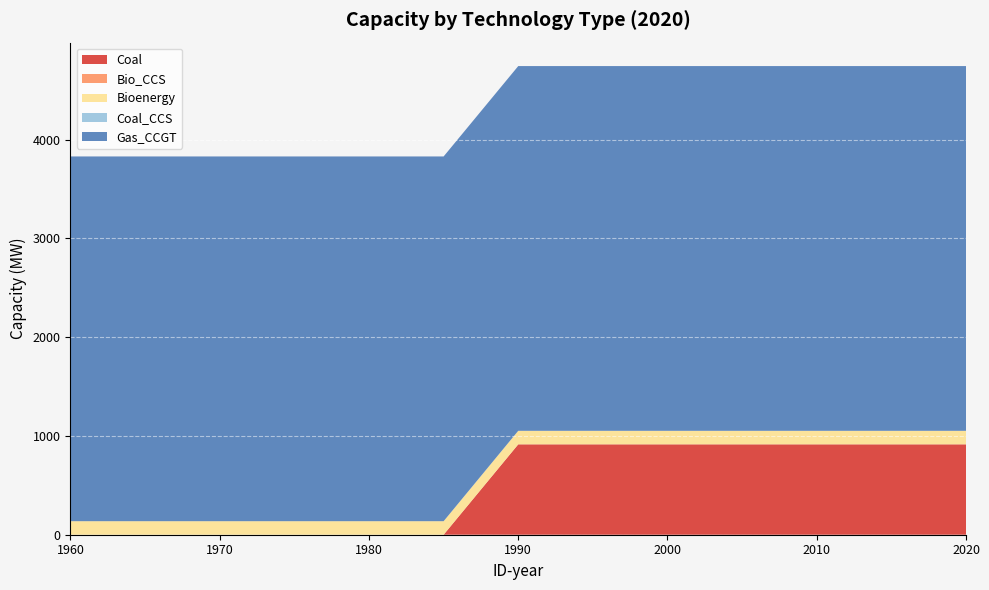

Reading left to right, list all the values displayed in this chart.

Coal: 0.0	0.0	0.0	0.0	0.0	0.0	915.0	915.0	915.0	915.0	915.0	915.0	915.0
Bio_CCS: 0.0	0.0	0.0	0.0	0.0	0.0	0.0	0.0	0.0	0.0	0.0	0.0	0.0
Bioenergy: 137.0	137.0	137.0	137.0	137.0	137.0	137.0	137.0	137.0	137.0	137.0	137.0	137.0
Coal_CCS: 0.0	0.0	0.0	0.0	0.0	0.0	0.0	0.0	0.0	0.0	0.0	0.0	0.0
Gas_CCGT: 3692.5	3692.5	3692.5	3692.5	3692.5	3692.5	3692.5	3692.5	3692.5	3692.5	3692.5	3692.5	3692.5